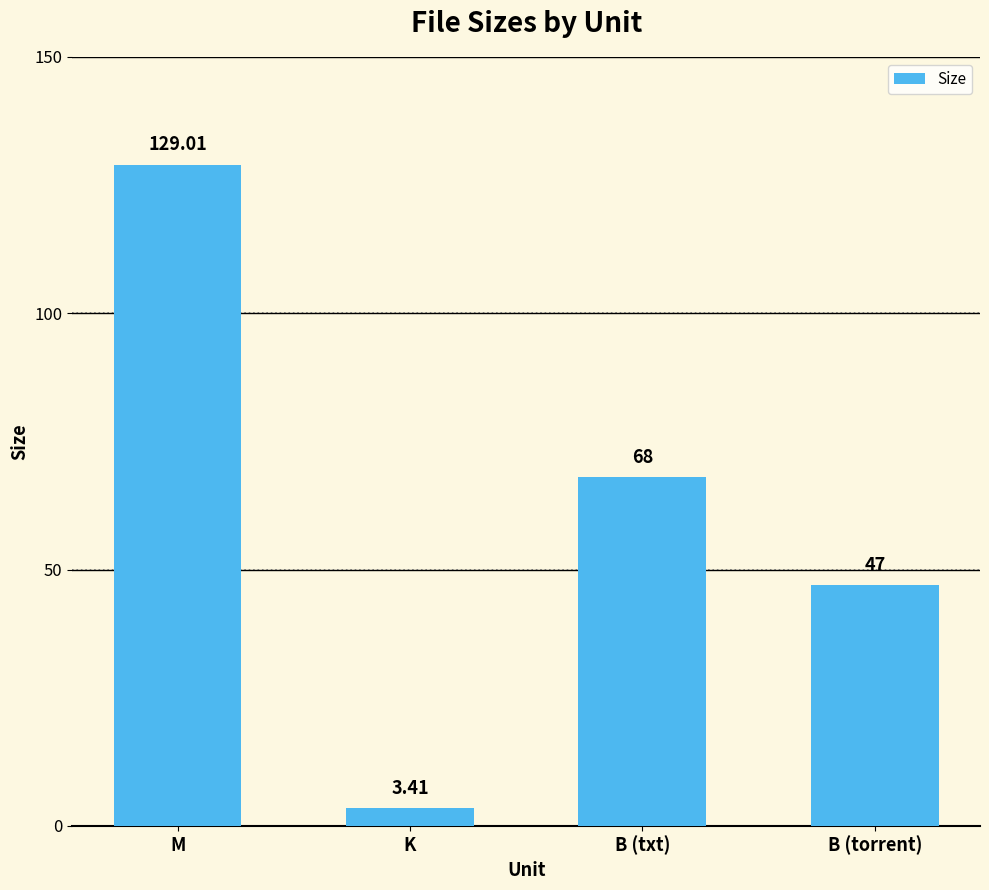

What is the difference between the maximum and minimum values?

125.6